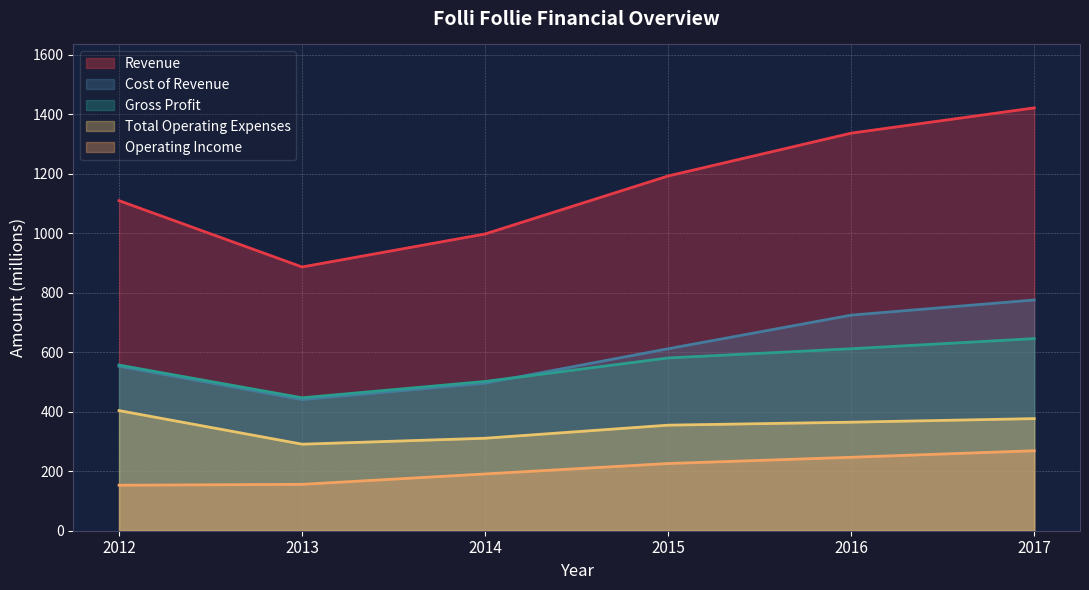

In Revenue, how many points are lower than both neighbors (excluding endpoints)?

1